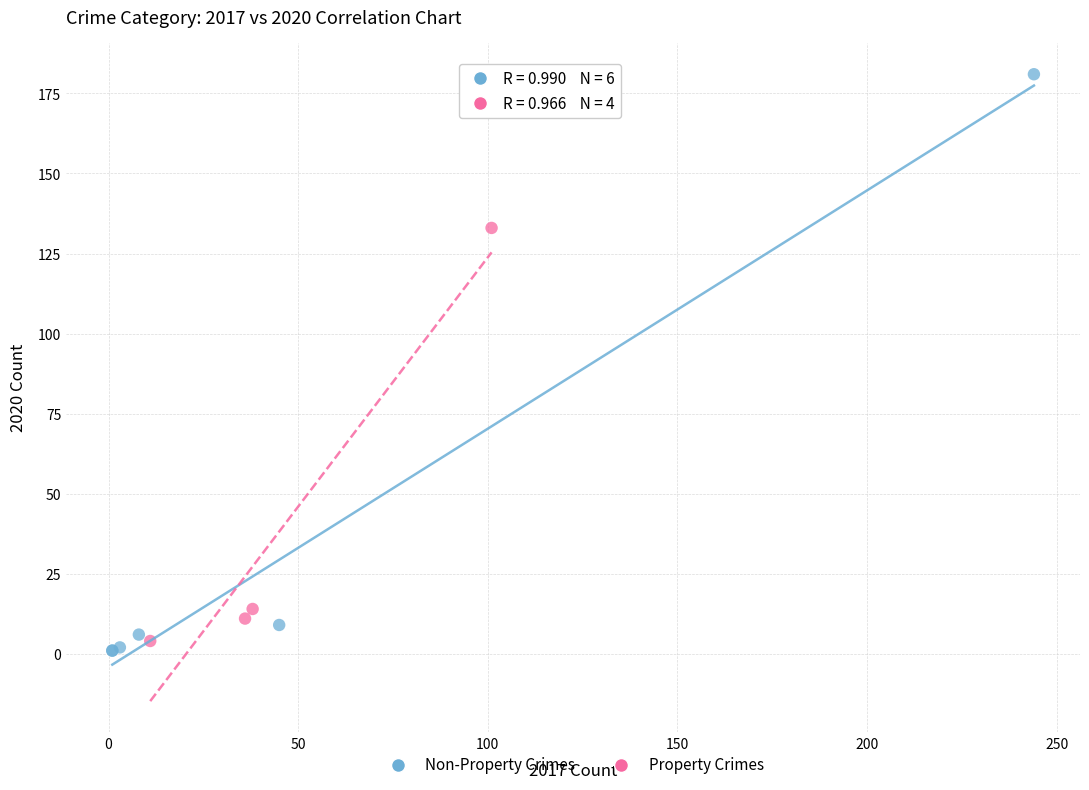

Which series contains the highest Y value?

Non-Property Crimes